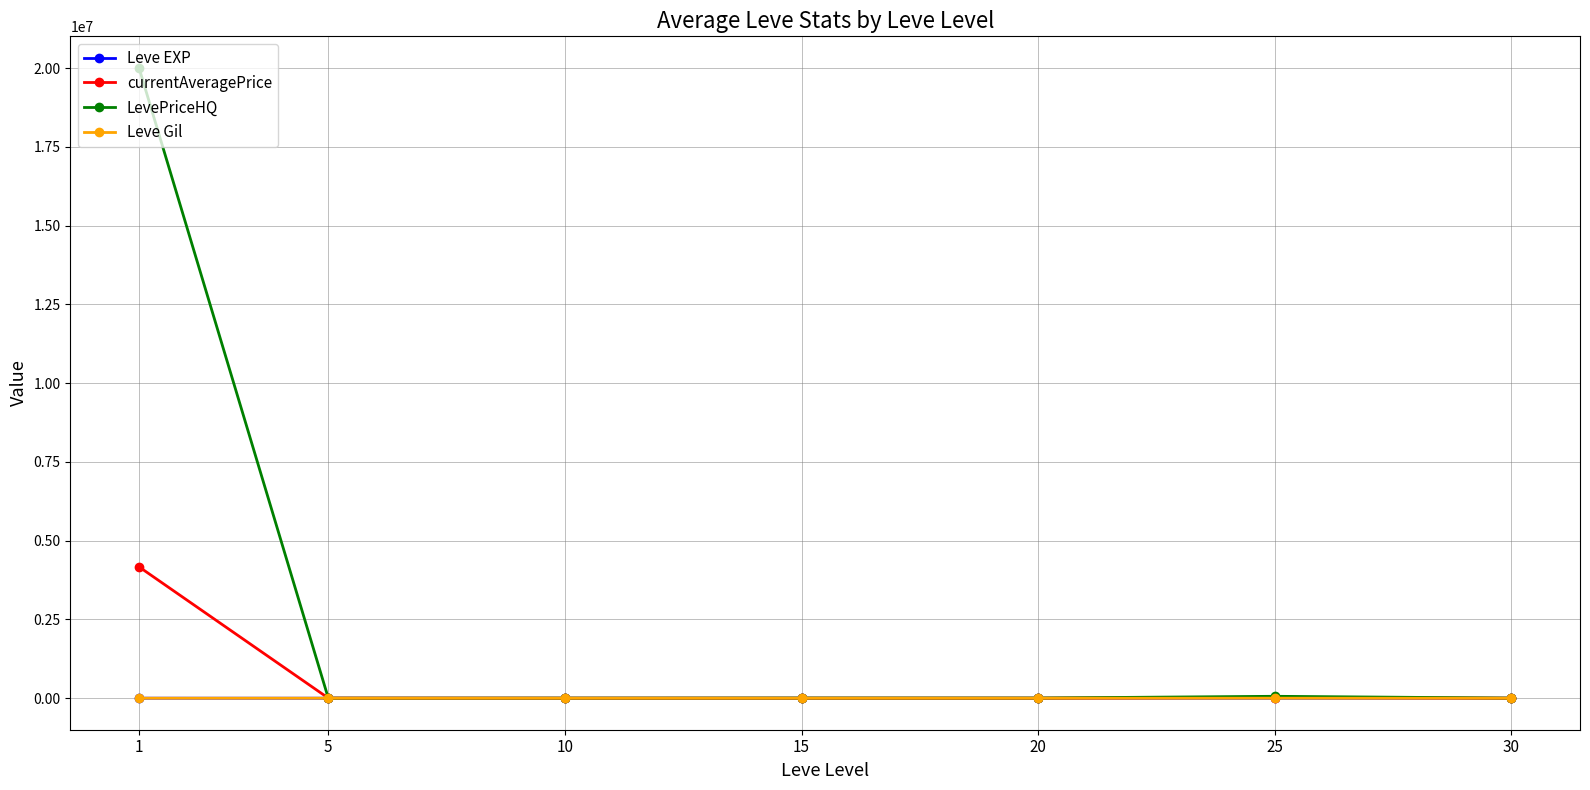

The value of currentAveragePrice at 1 is 4168713.5. True or false?

True